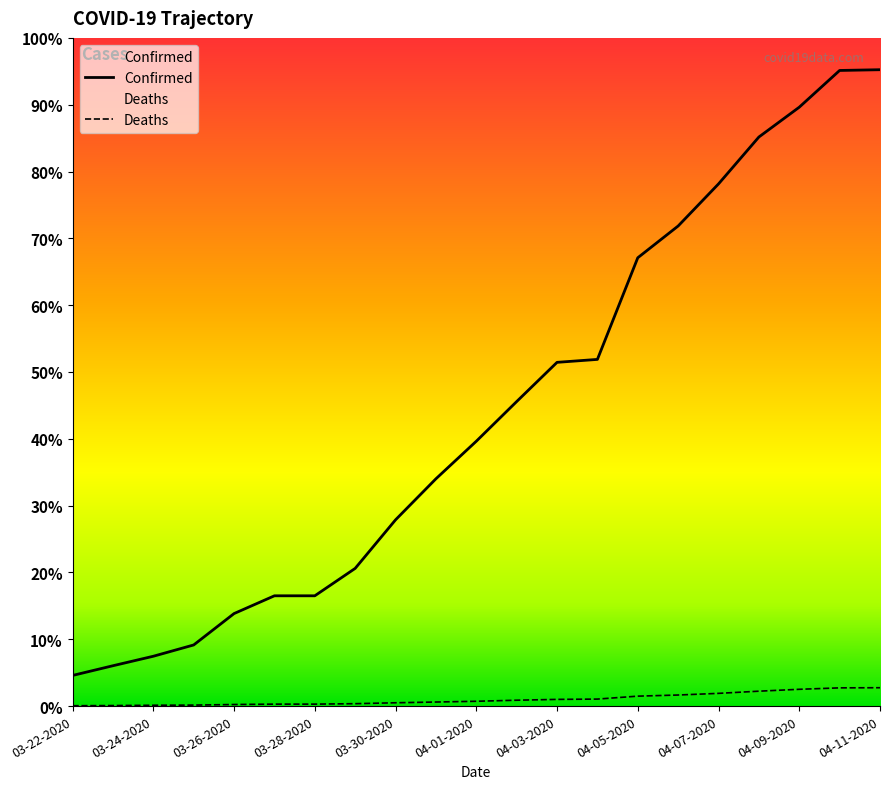

What position from the left is 04-06-2020?

16